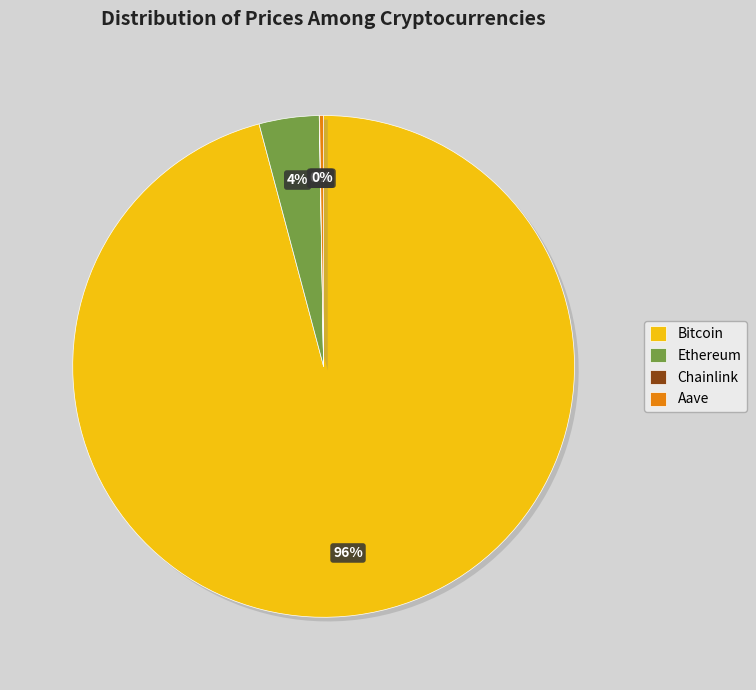

Does Ethereum account for over 50% of the chart?

No